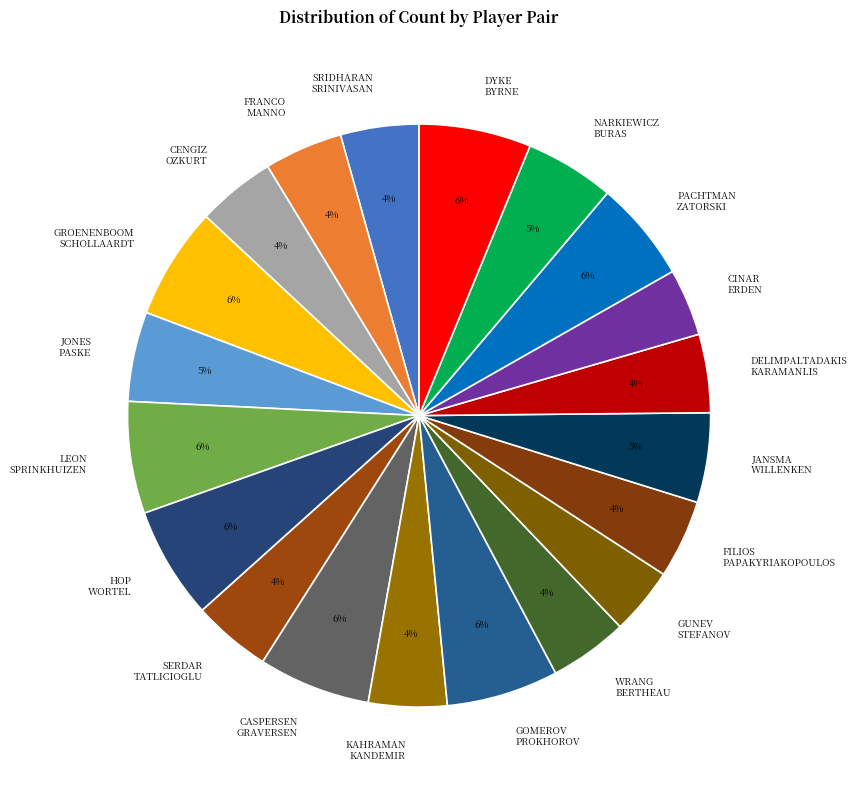

Approximately how many times larger is the value at GOMEROV PROKHOROV compared to GROENENBOOM SCHOLLAARDT?

1.0